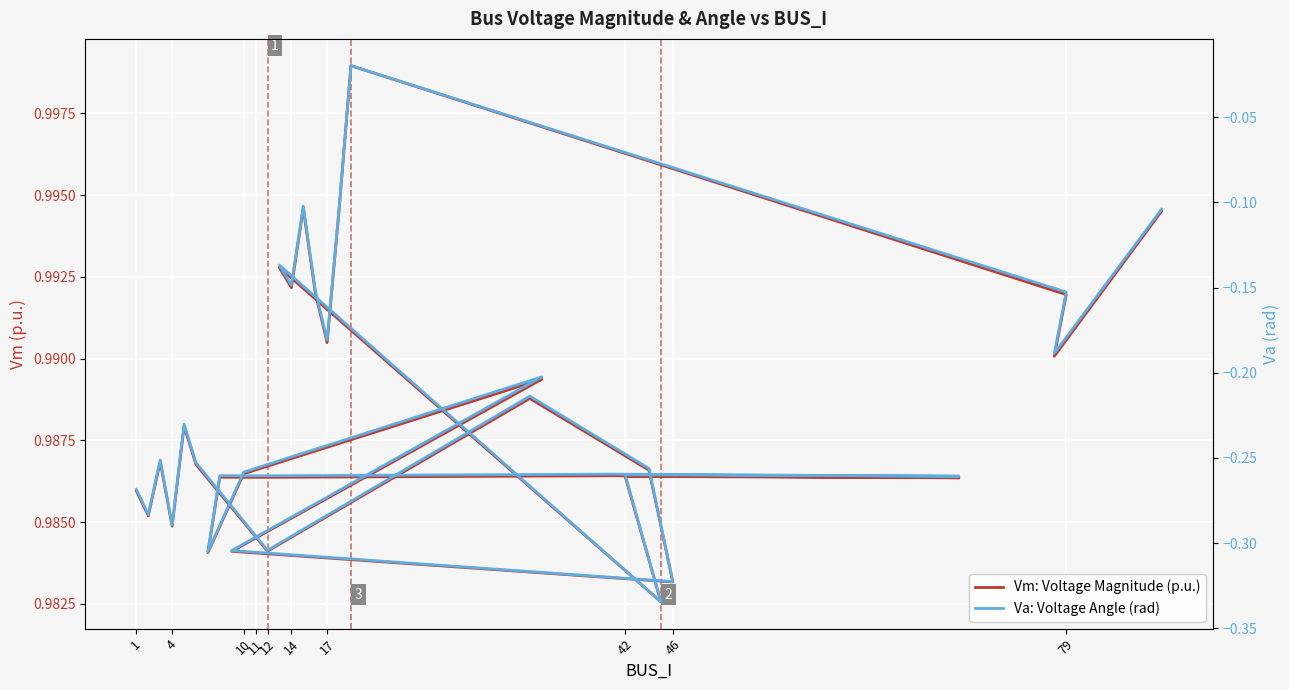

Which has a higher value, 12 or 11?

12